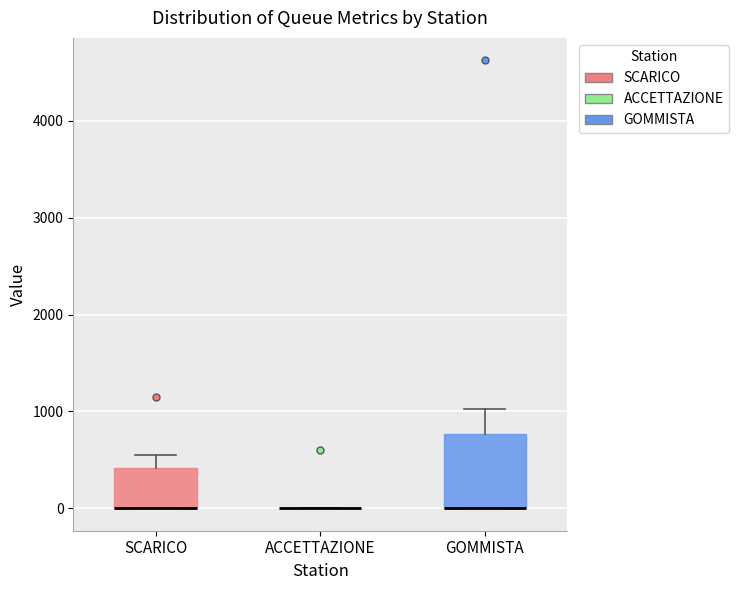

Comparing the boxes themselves (not the whiskers), which one is the tallest?

GOMMISTA